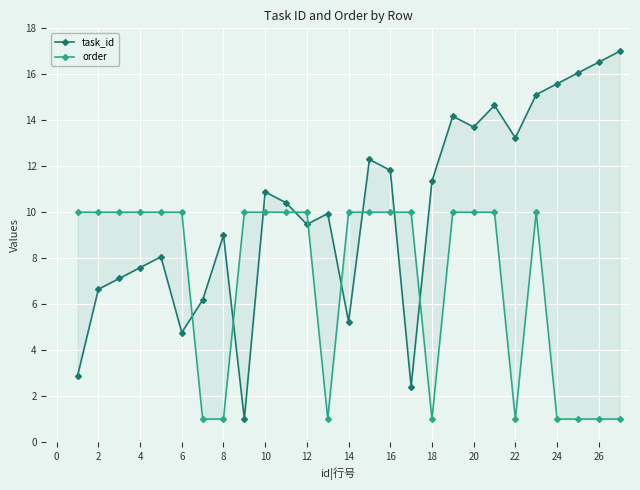

How many lines are shown in the chart?

2